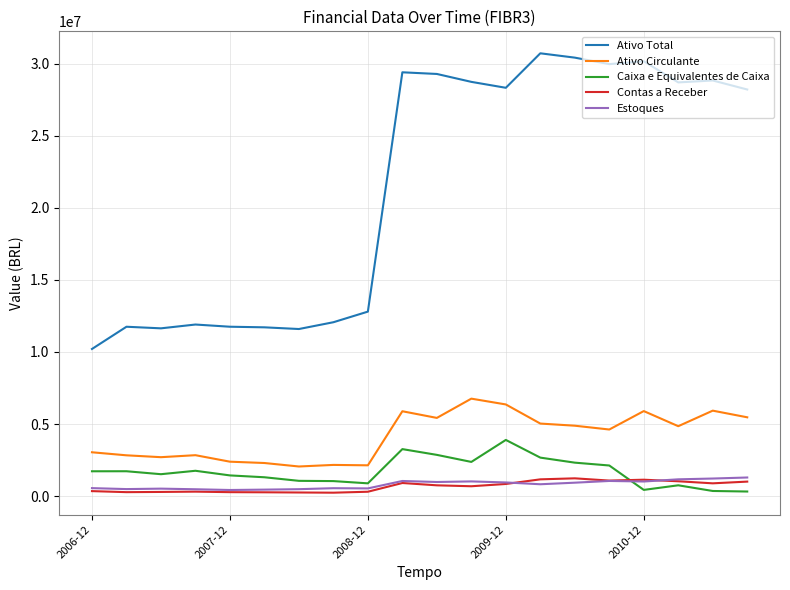

What is the highest value of the Caixa e Equivalentes de Caixa series?

3897381.9